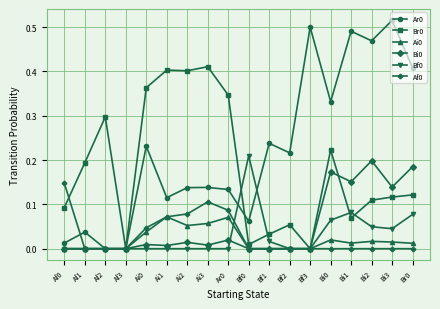

What is the total value across all series at Bi3?

0.8